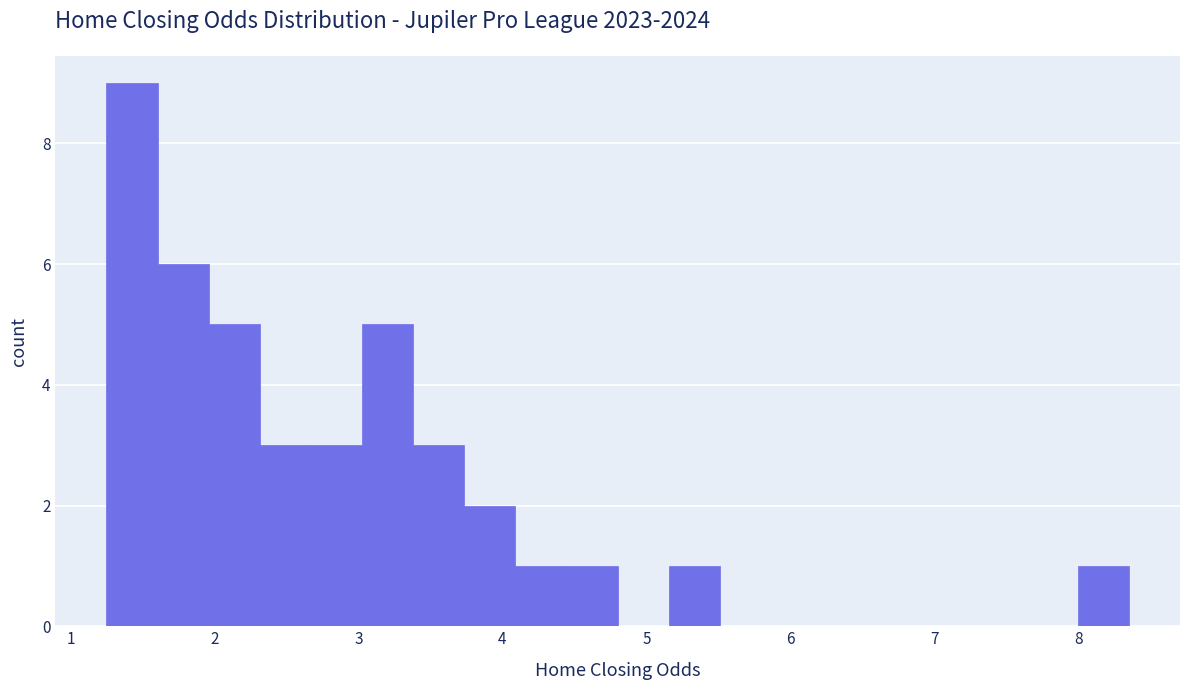

Around what value on the x-axis is the tallest bar? Give the approximate position of its centre, as read against the axis.

1.4